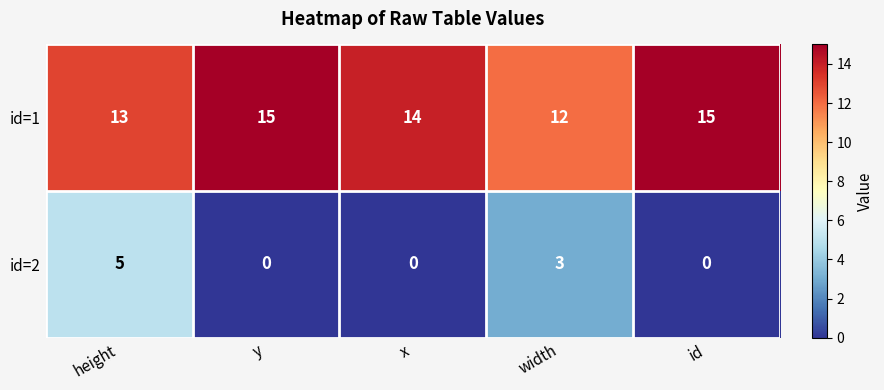

Reading left to right, what are all the values shown in this chart?

id=1: height=13	y=15	x=14	width=12	id=15
id=2: height=5	y=0	x=0	width=3	id=0